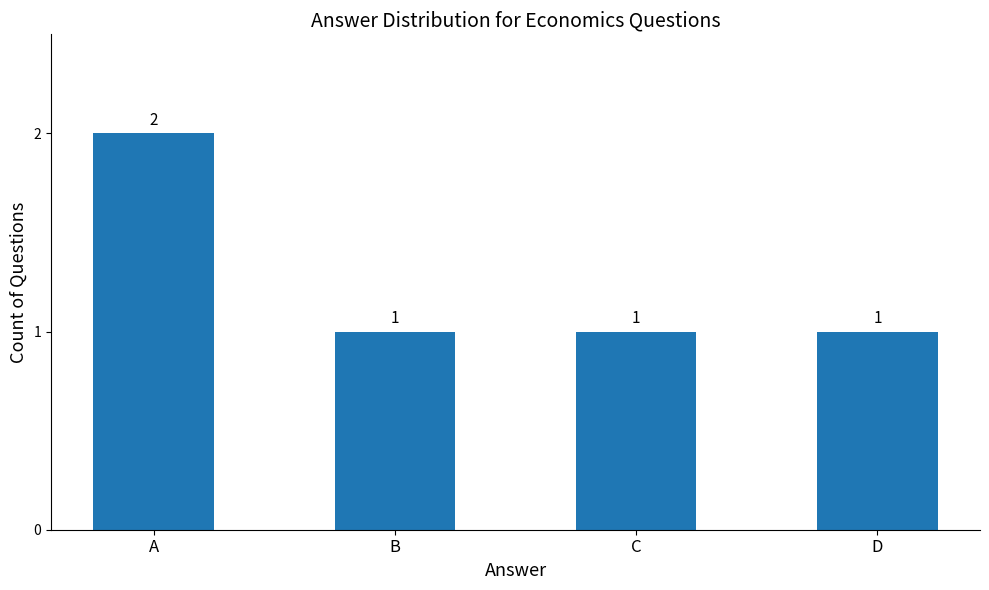

Is it true that the value at B is 2?

False